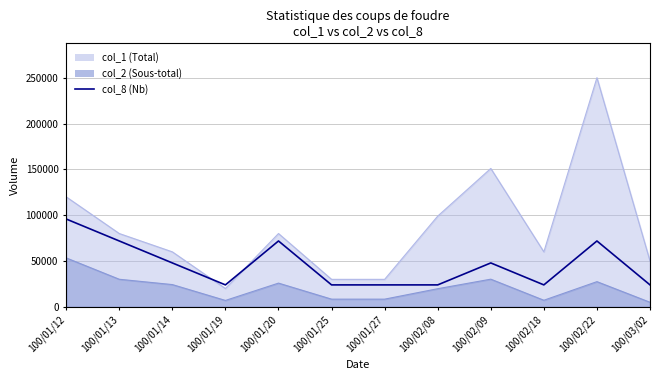

Approximately how many times larger is the value at 100/01/19 compared to 100/01/13?

0.3